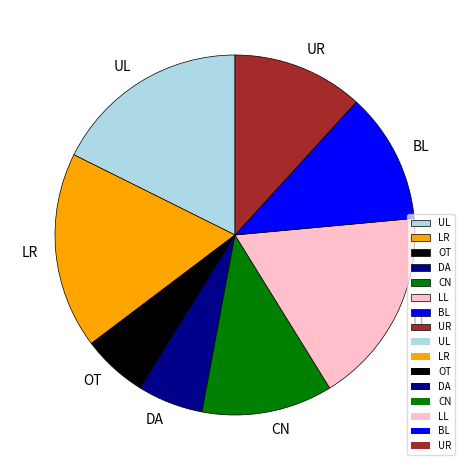

Combined, do CN and BL account for over 50%?

No